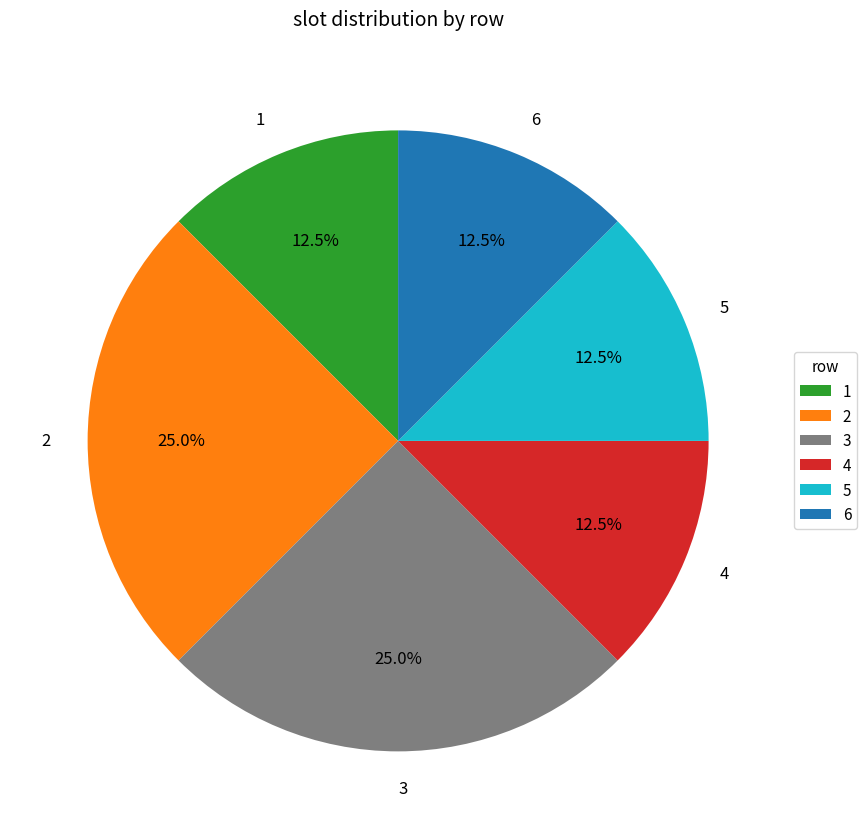

The 3 slice represents 25% of the pie. True or false?

True